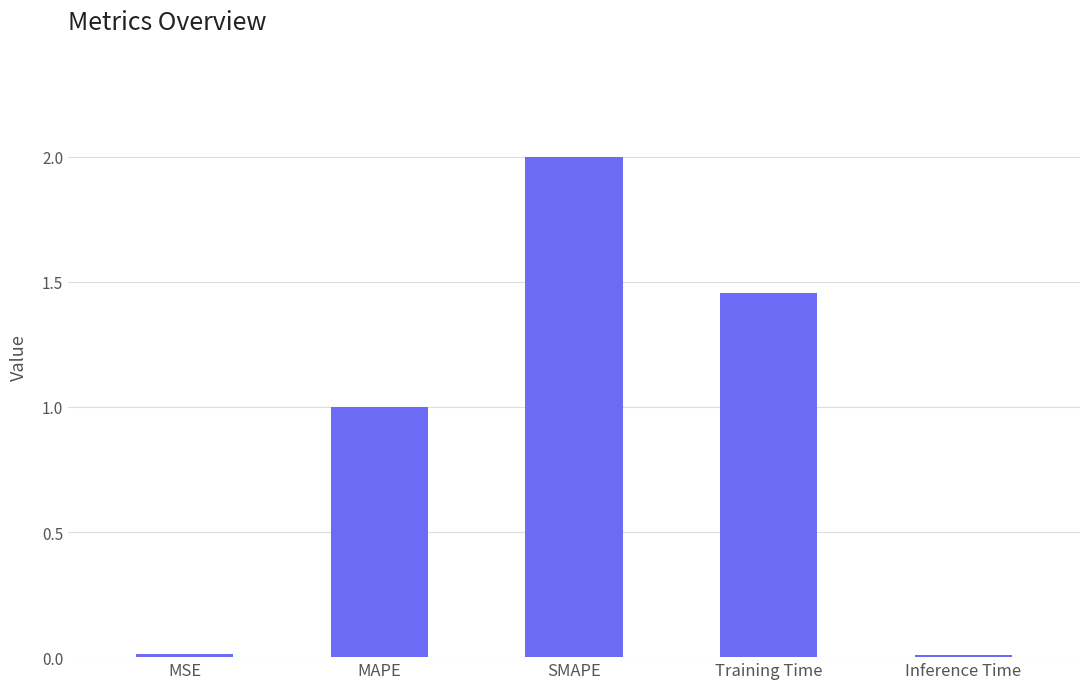

What is the maximum value shown in the chart?

2.0